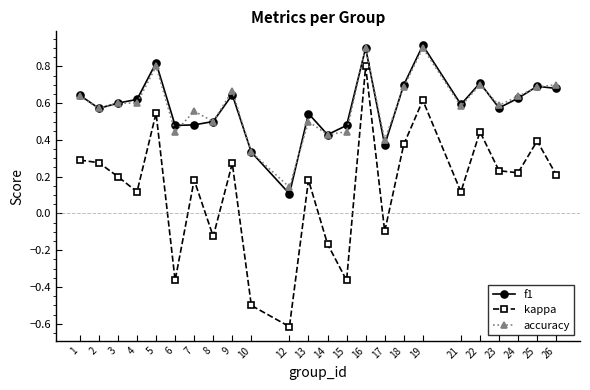

Between 18 and 26, which series saw the biggest shift?

kappa